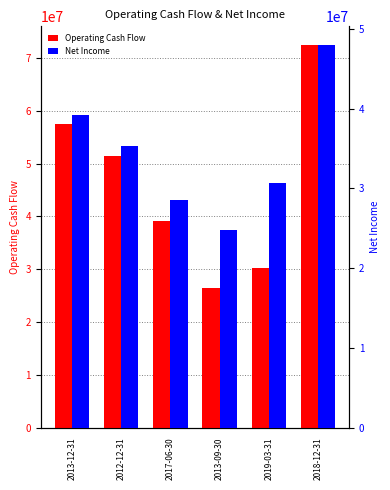

Is it true that Net Income equals 50596369 at 2017-06-30?

False